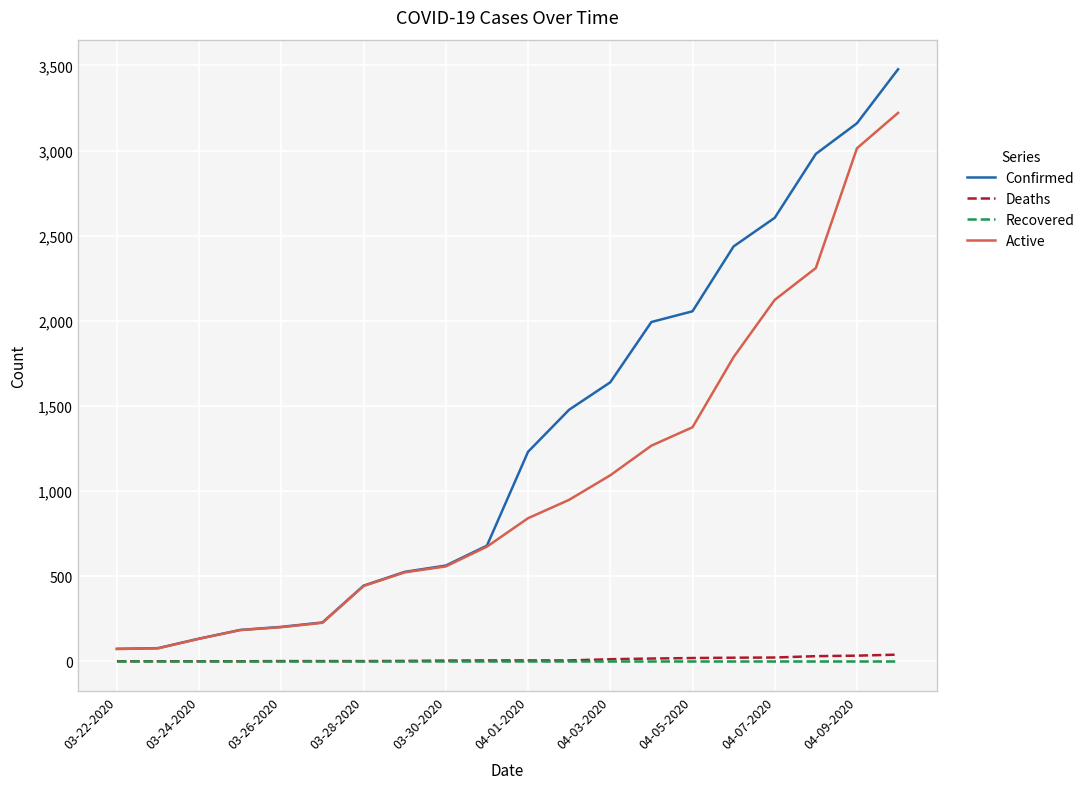

At how many categories does at least one series exceed 348?

14